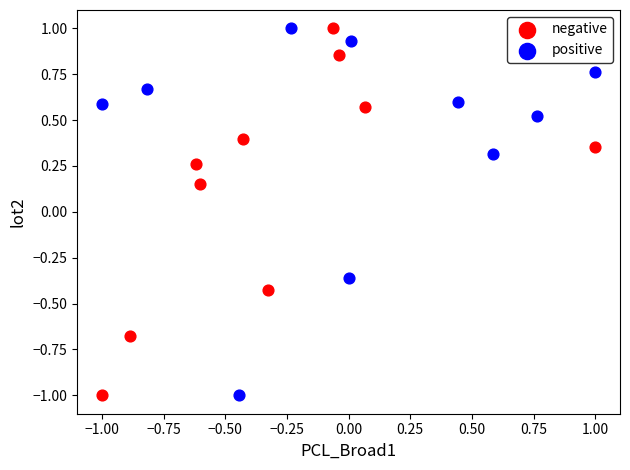

What are all the series names shown in the legend?

negative, positive